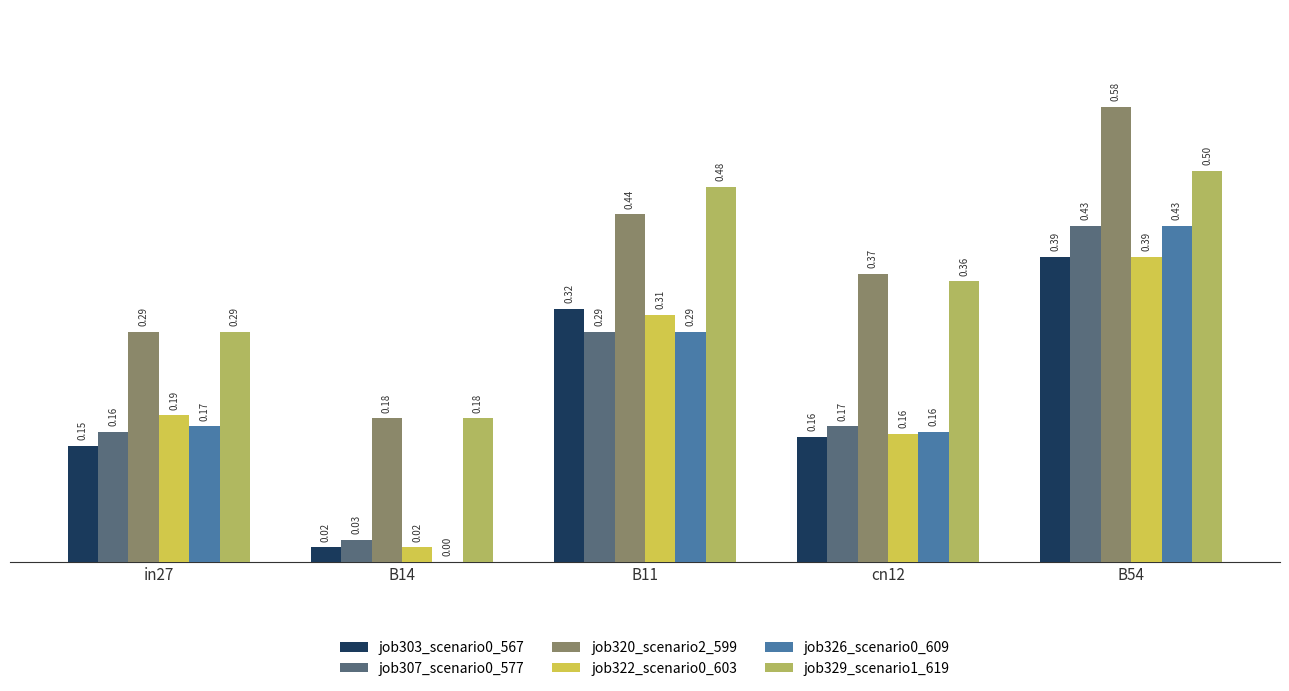

What is the sum of all job322_scenario0_603 values?

1.1